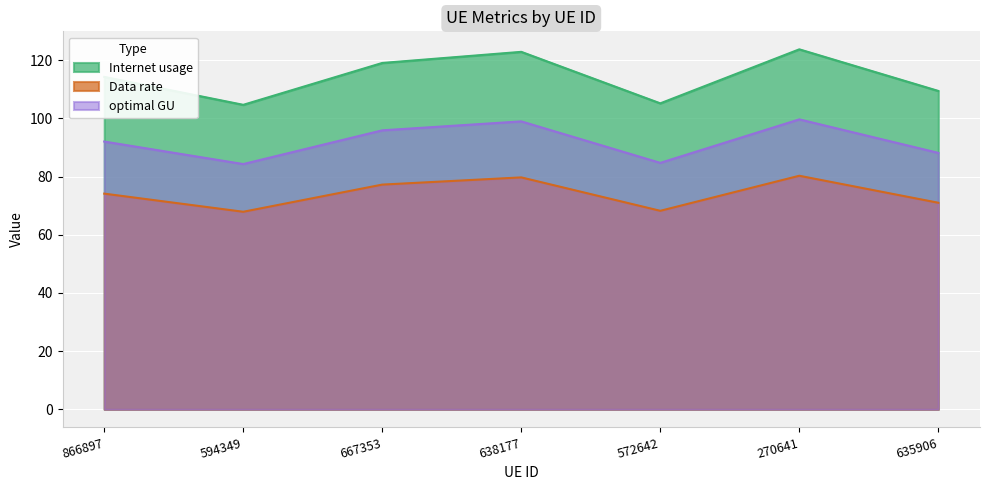

List the series in order of their peak value, highest first.

Internet usage, optimal GU, Data rate